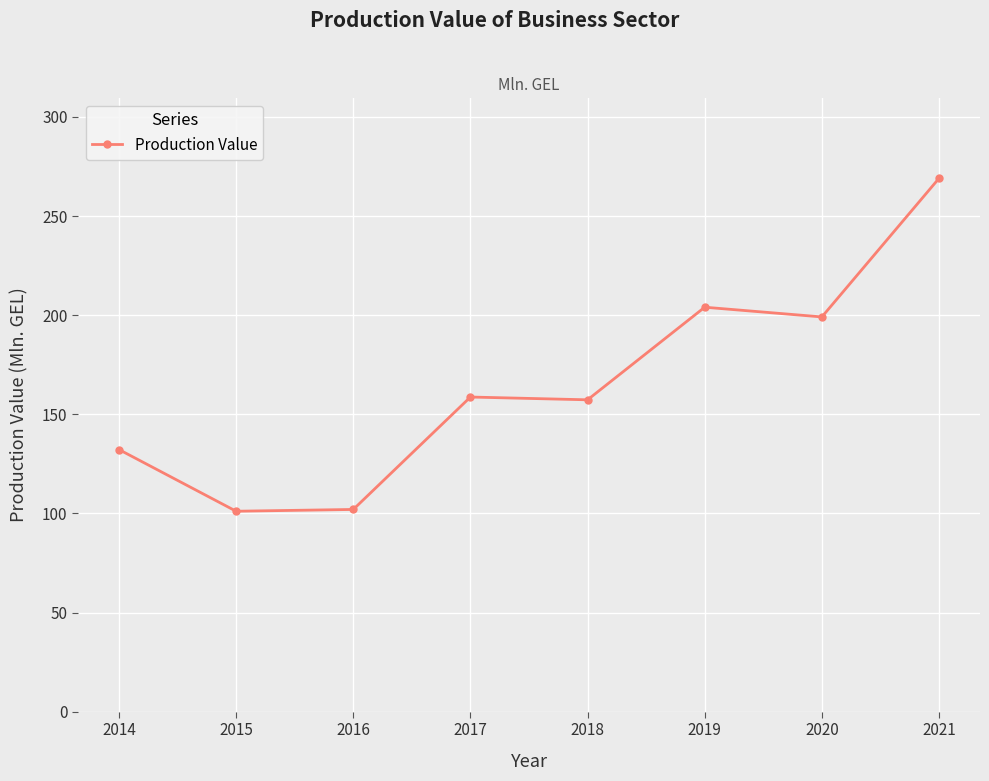

True or false: there are more than 2 points higher than both neighbors.

False